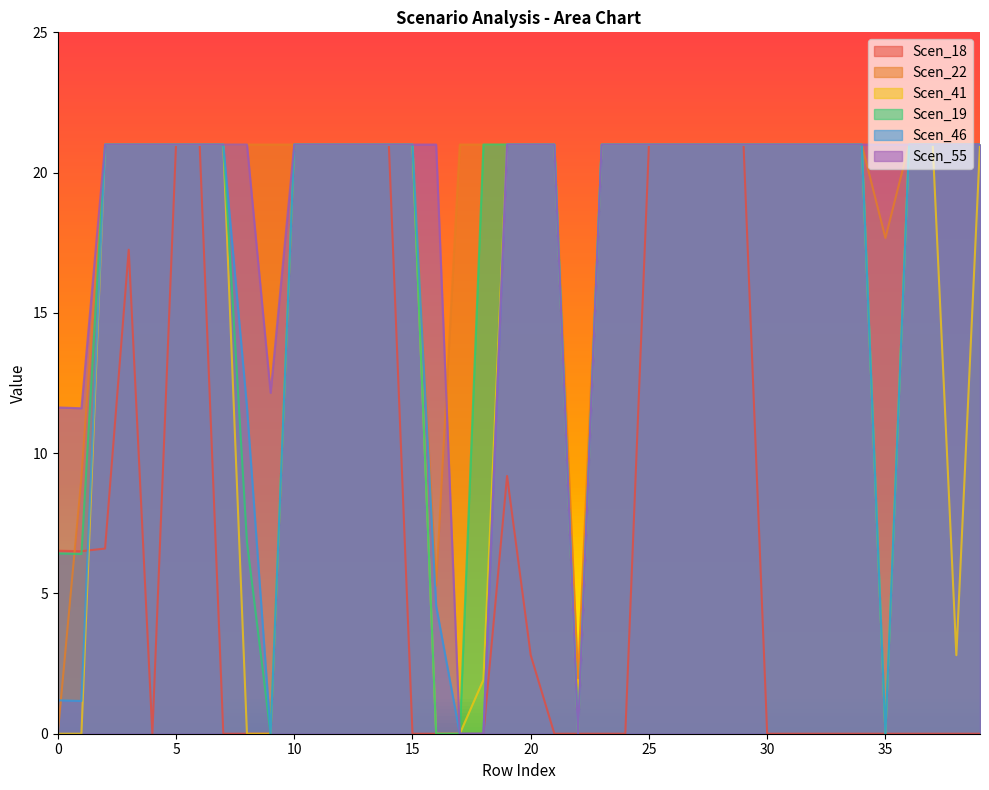

The Scen_55 series shows 29.2 at 21.0. True or false?

False